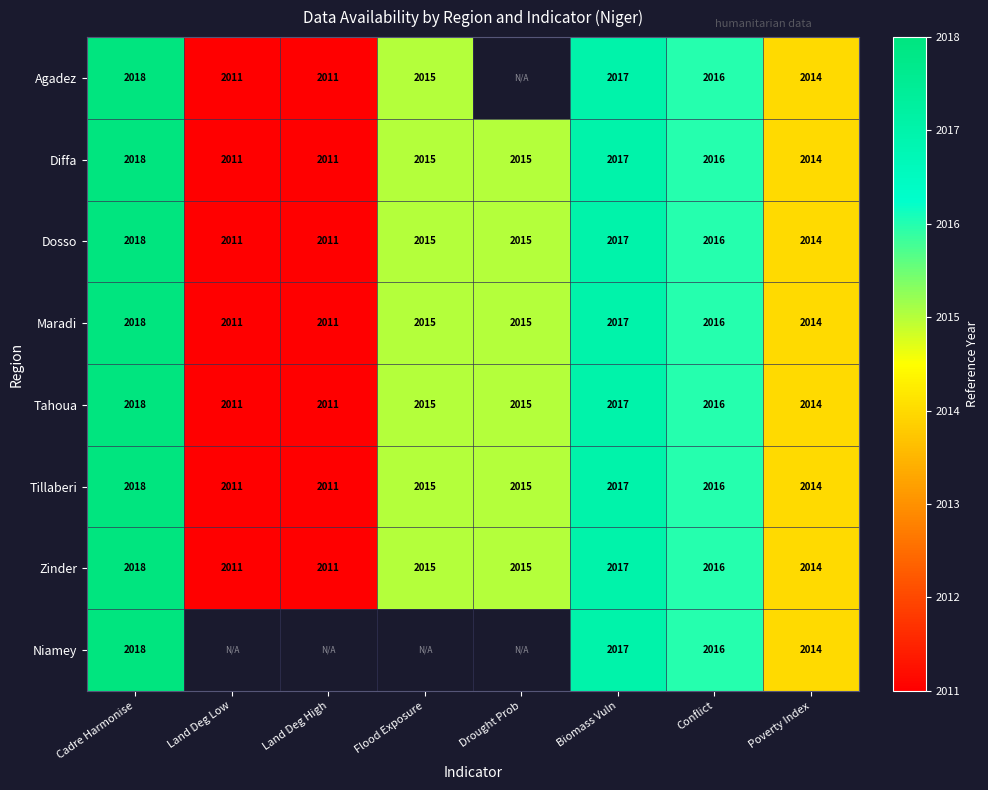

The value of Maradi at Cadre Harmonise is 474.9. True or false?

False